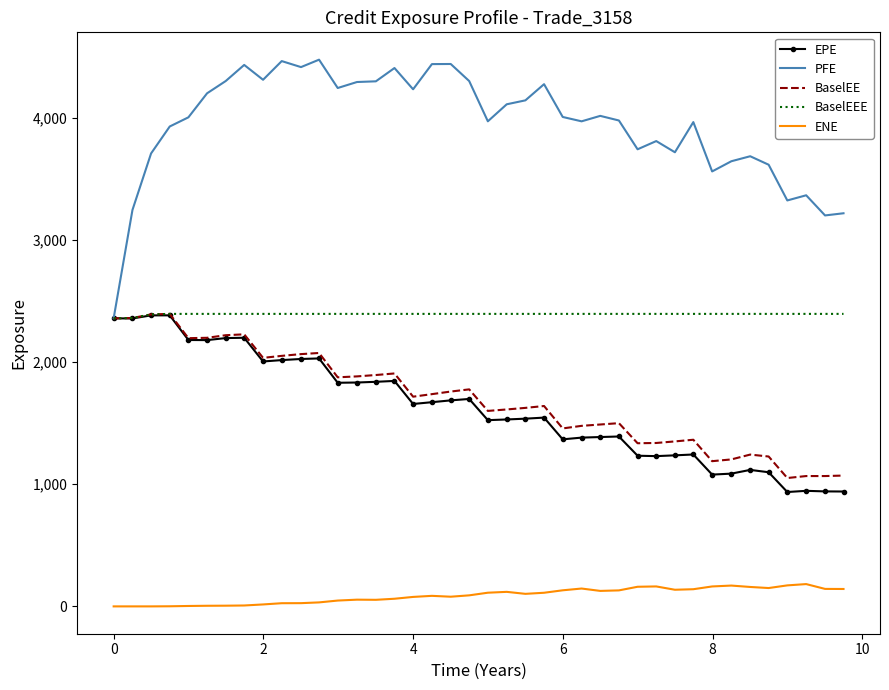

True or false: ENE and EPE intersect in this chart.

False